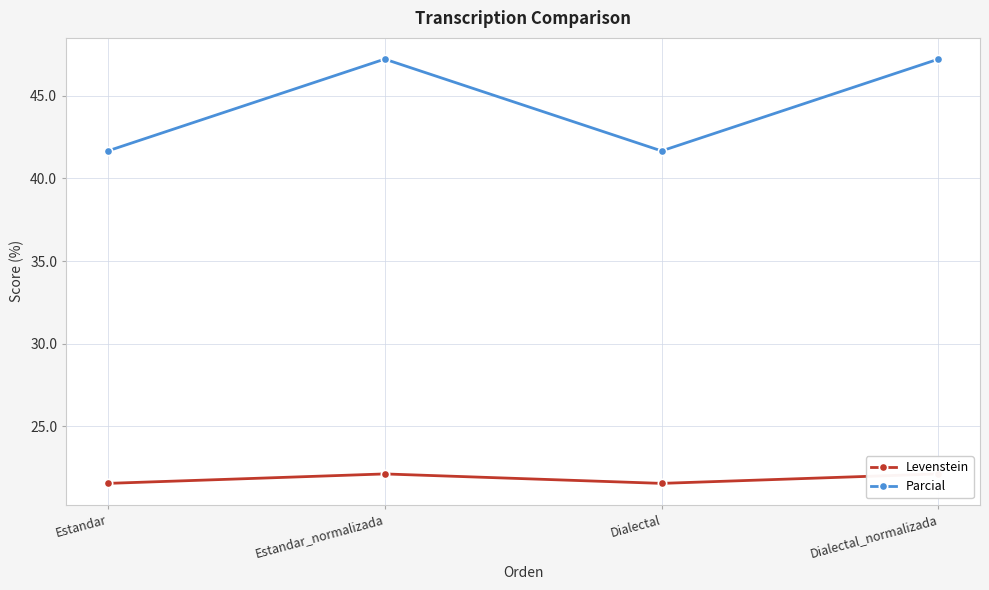

What is the highest value of the Levenstein series?

22.1